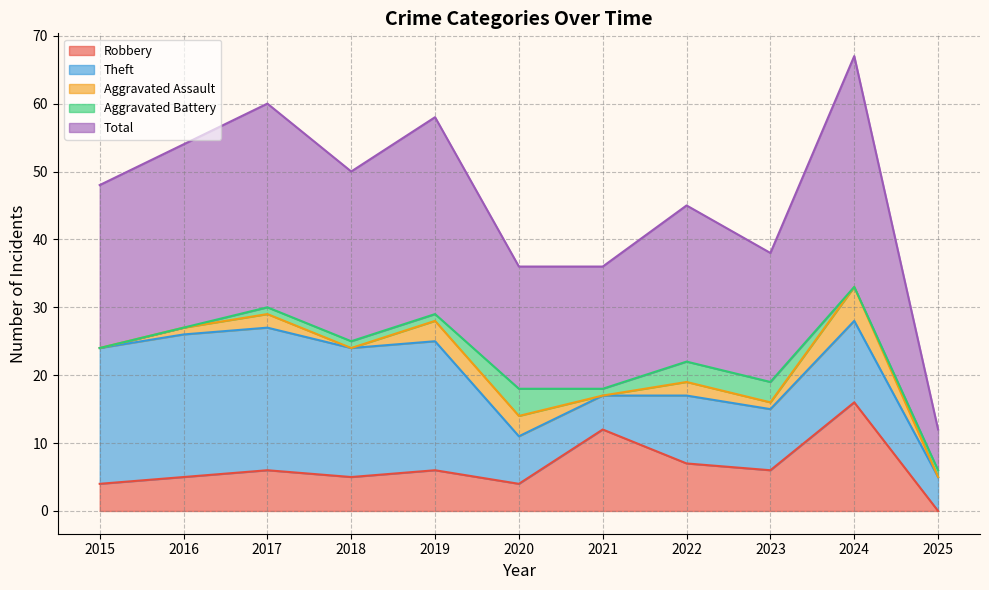

Where is the first local maximum for Total?

2017